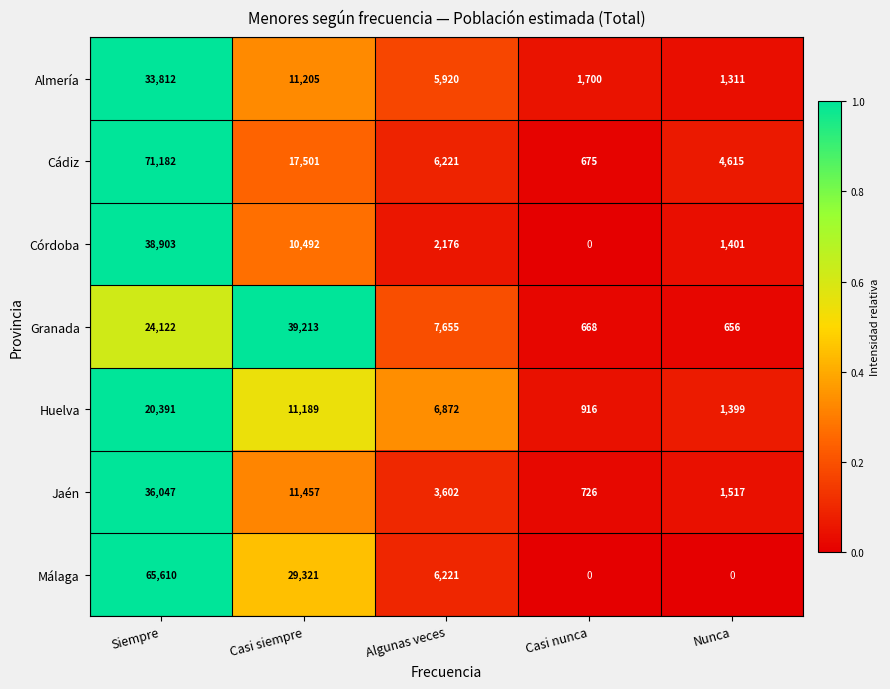

True or false: Huelva has a value of 1347 at Casi nunca.

False